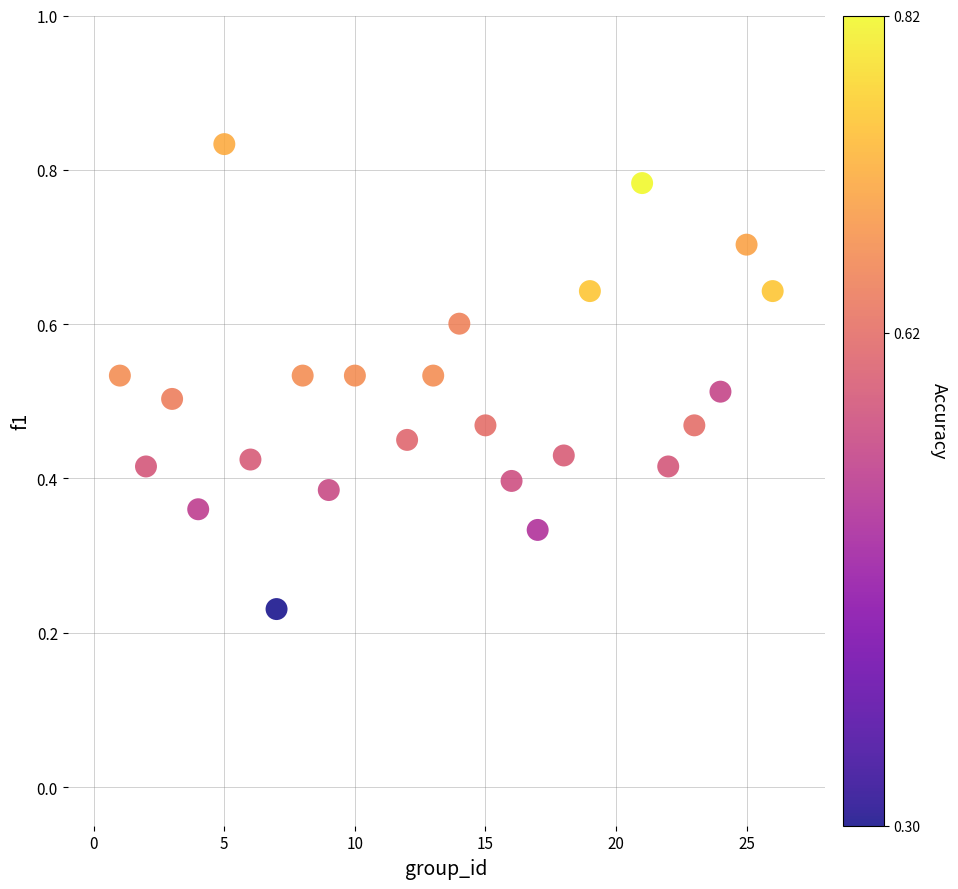

What is the range of X values (max minus min)?

25.0